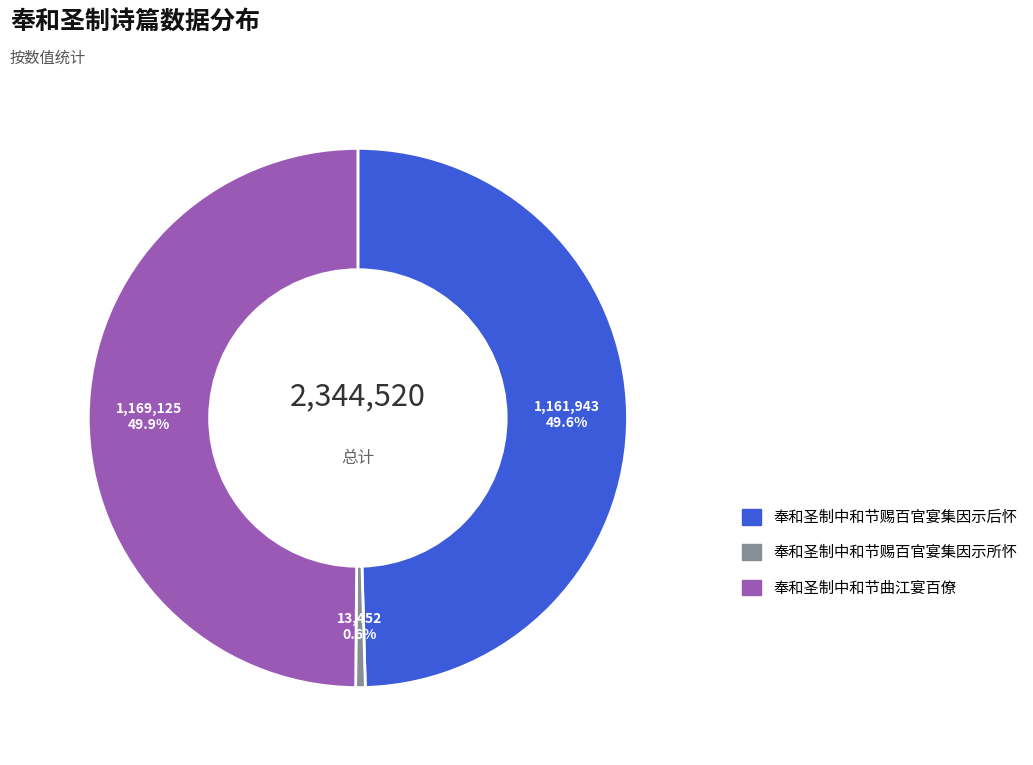

Is it true that 奉和圣制中和节赐百官宴集因示后怀 is 50% of the pie?

True